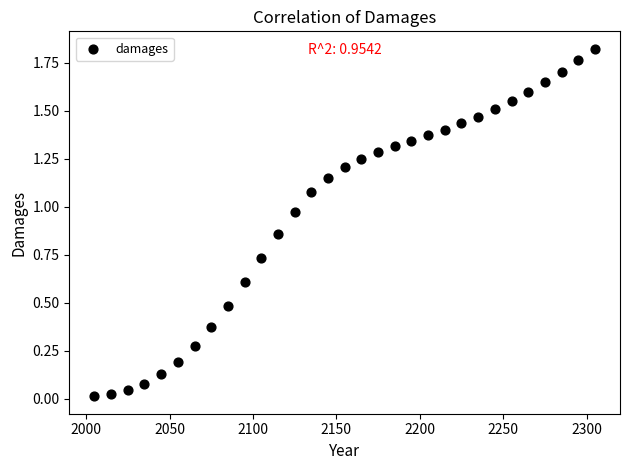

What is the range of X values (max minus min)?

300.0